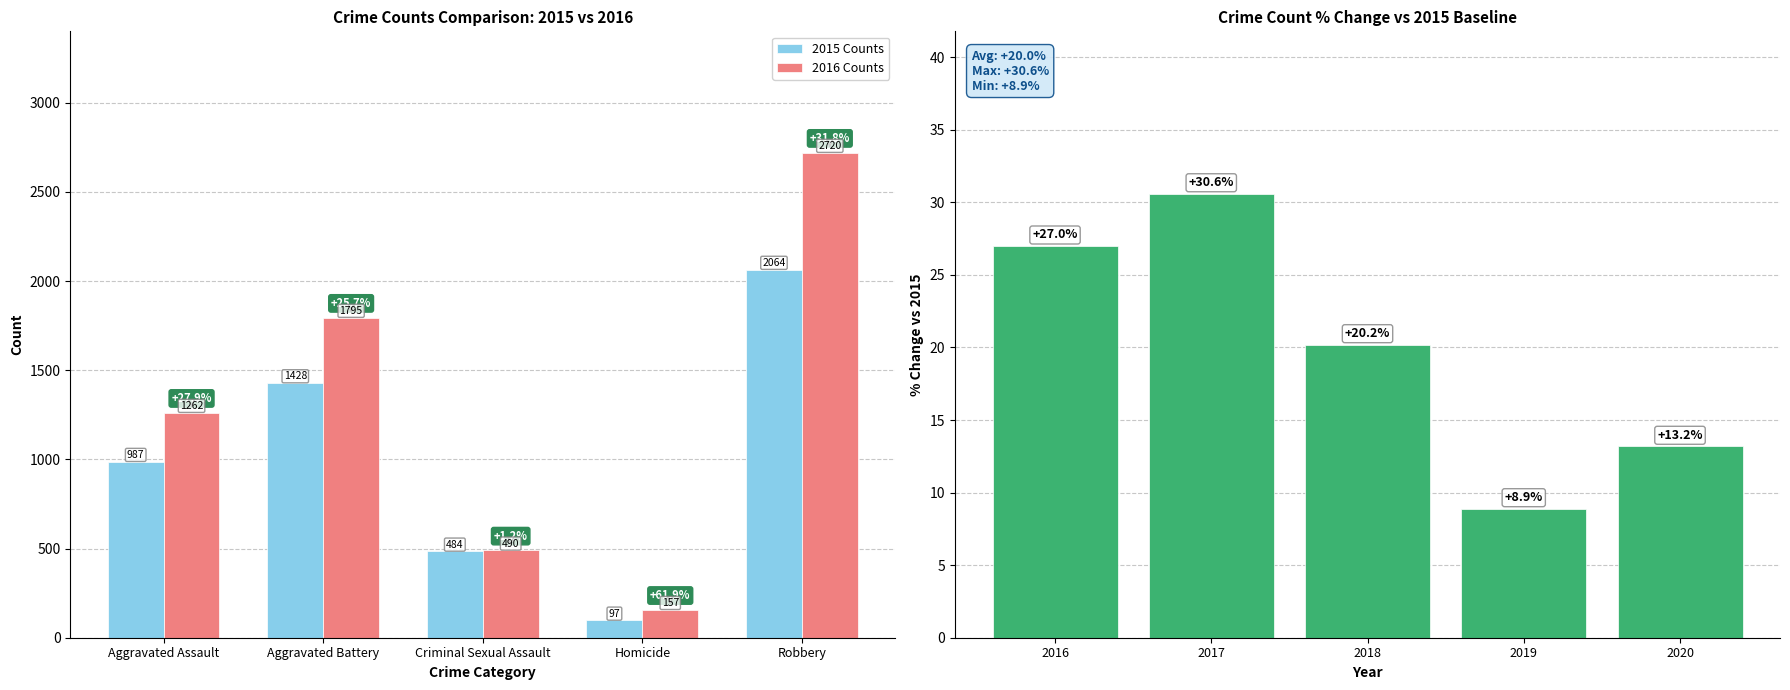

What is the average value of the % Change vs 2015 series?

20.0